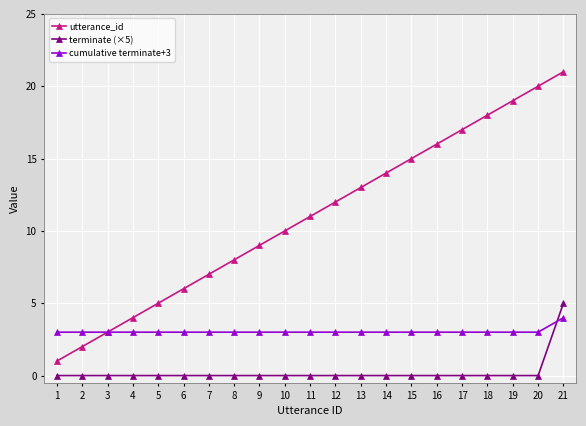

True or false: terminate (×5) and utterance_id intersect in this chart.

False